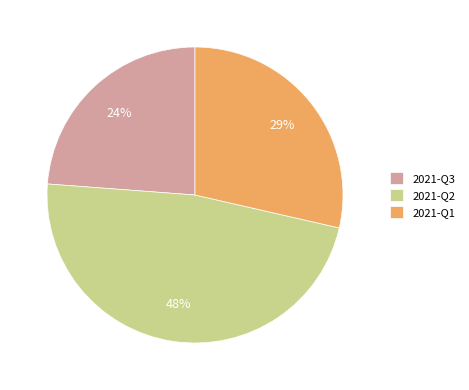

The 2021-Q1 slice represents 29% of the pie. True or false?

True